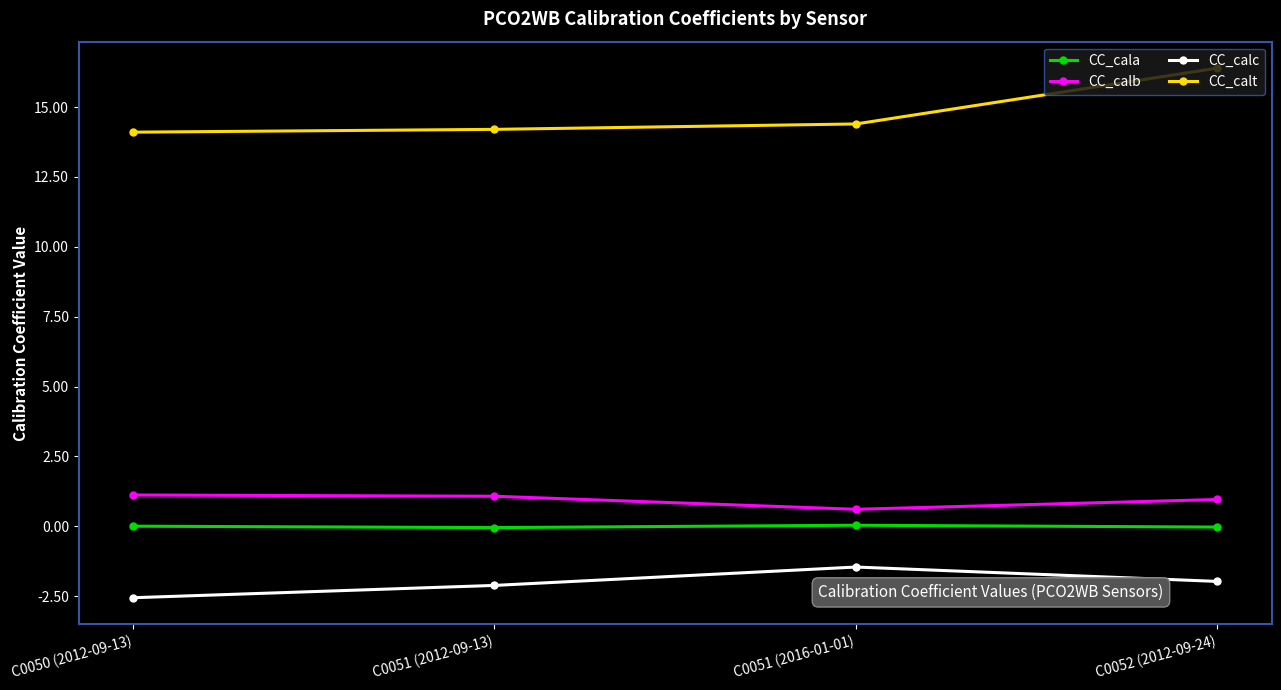

The value of CC_cala at C0052 (2012-09-24) is -0.0. True or false?

True